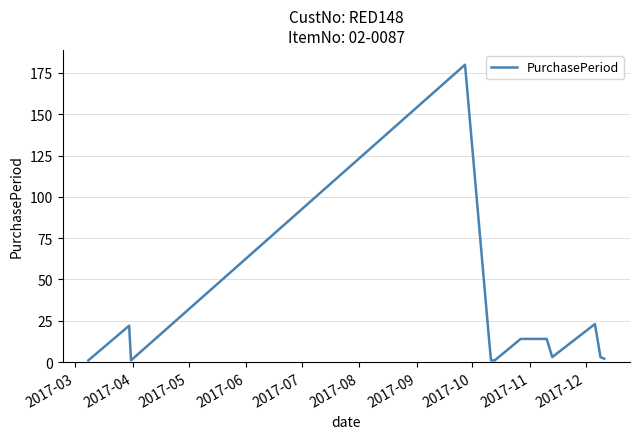

What is the difference between the maximum and minimum values?

179